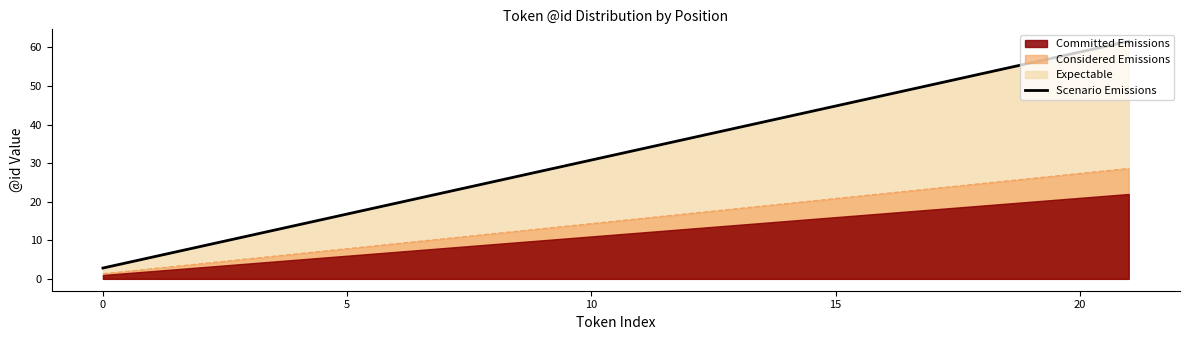

True or false: the data has more than 0 interior local peaks.

False